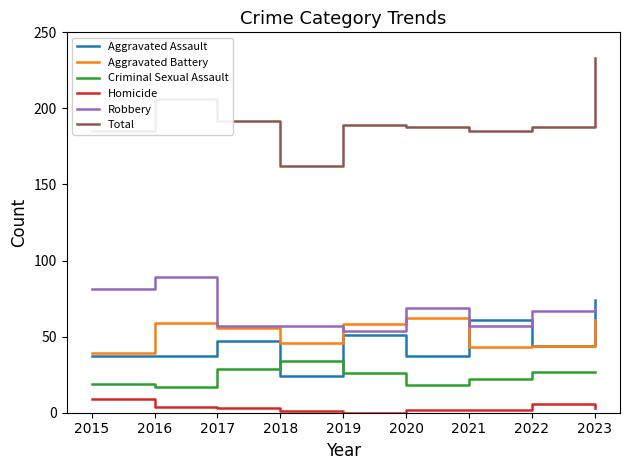

At which category is the sum across all series the highest?

2023